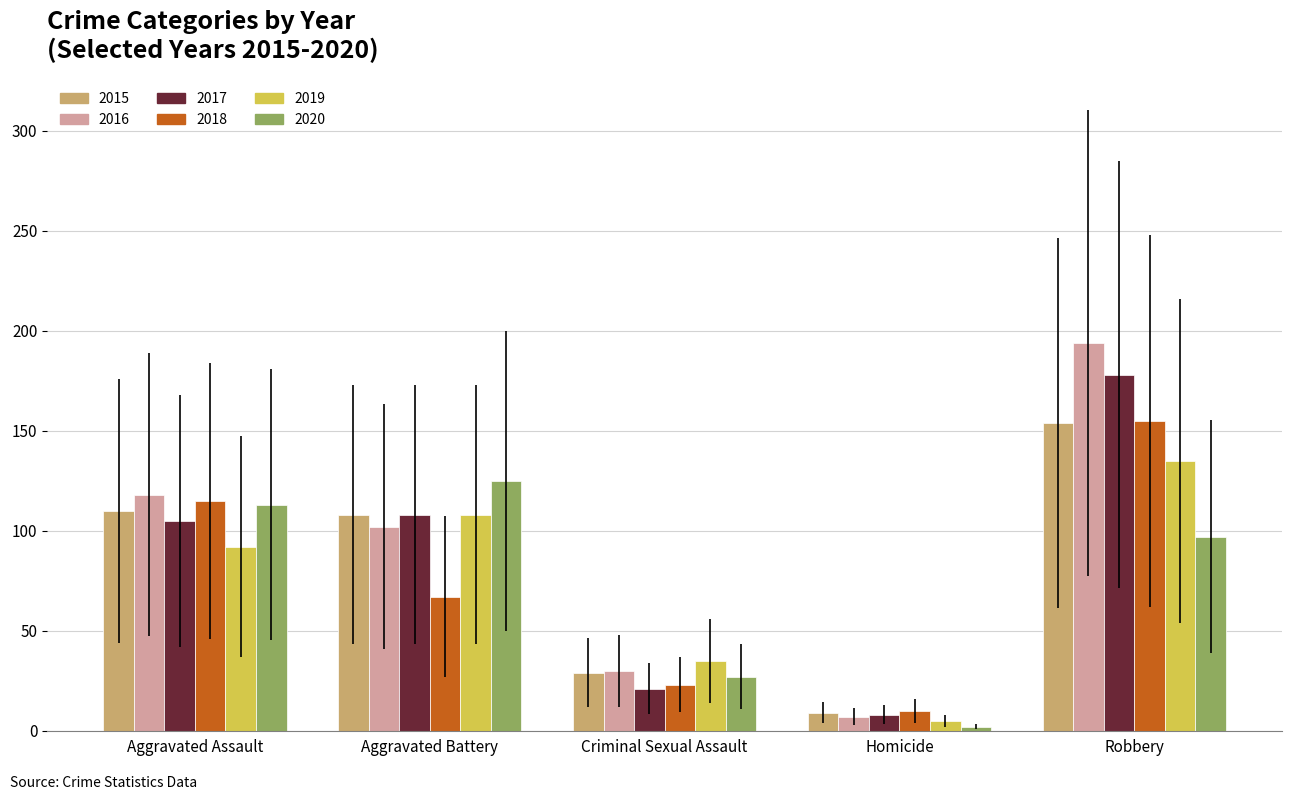

How many data points in 2015 are less than 108?

2